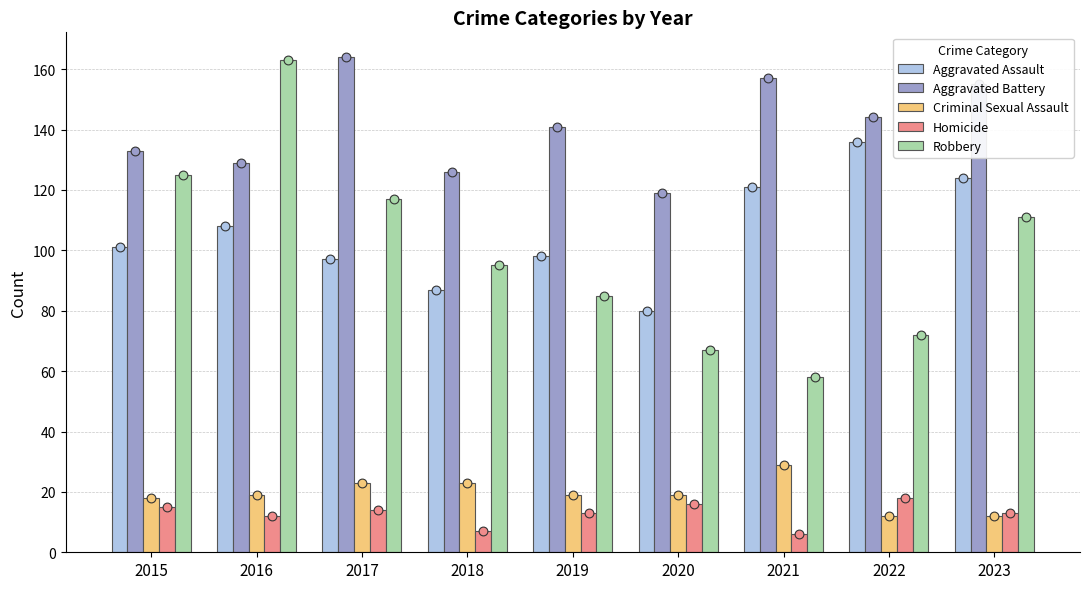

Is the value of Aggravated Battery at 2022 greater than the value of Homicide at 2017?

Yes